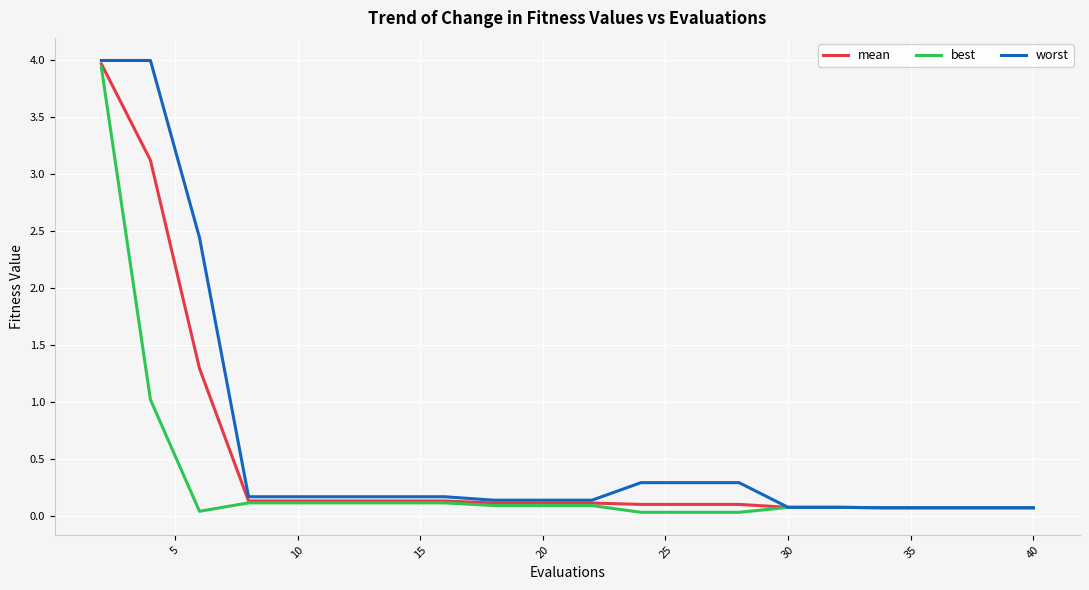

What is the average value of the mean series?

0.5